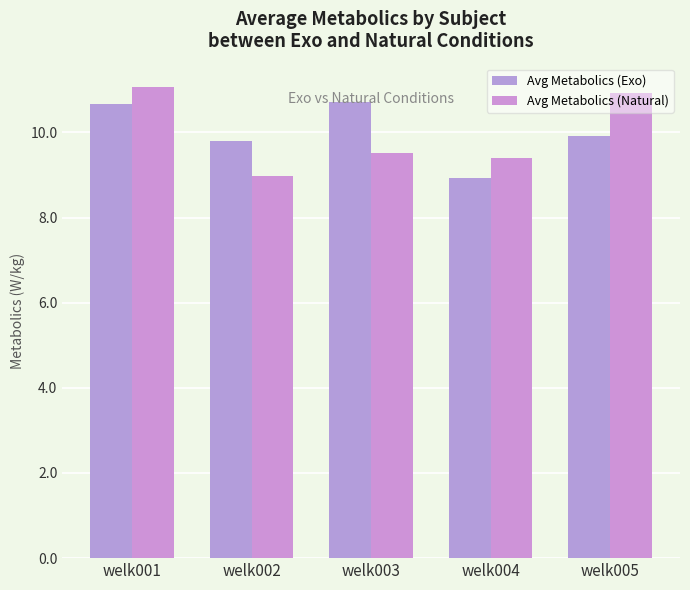

Where does the Avg Metabolics (Exo) series first go above 9?

welk001